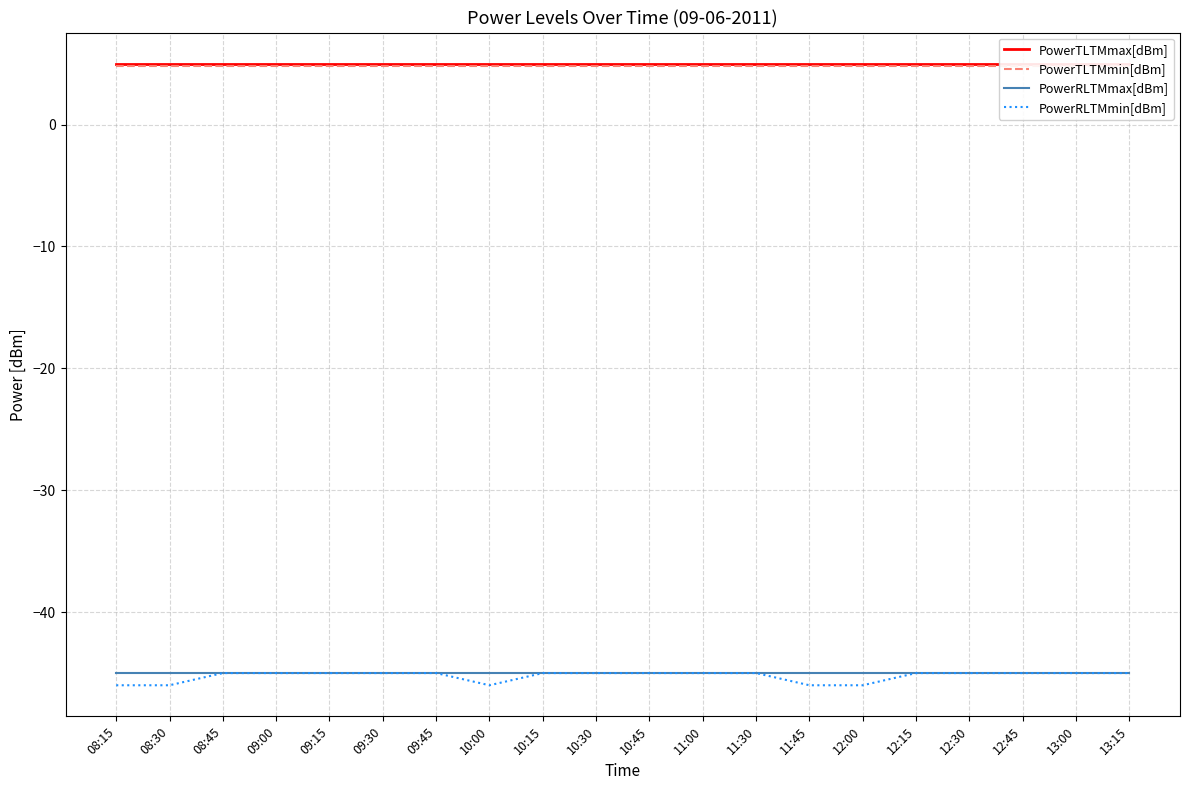

Which series changed the most between 08:30 and 09:45?

PowerRLTMmin[dBm]